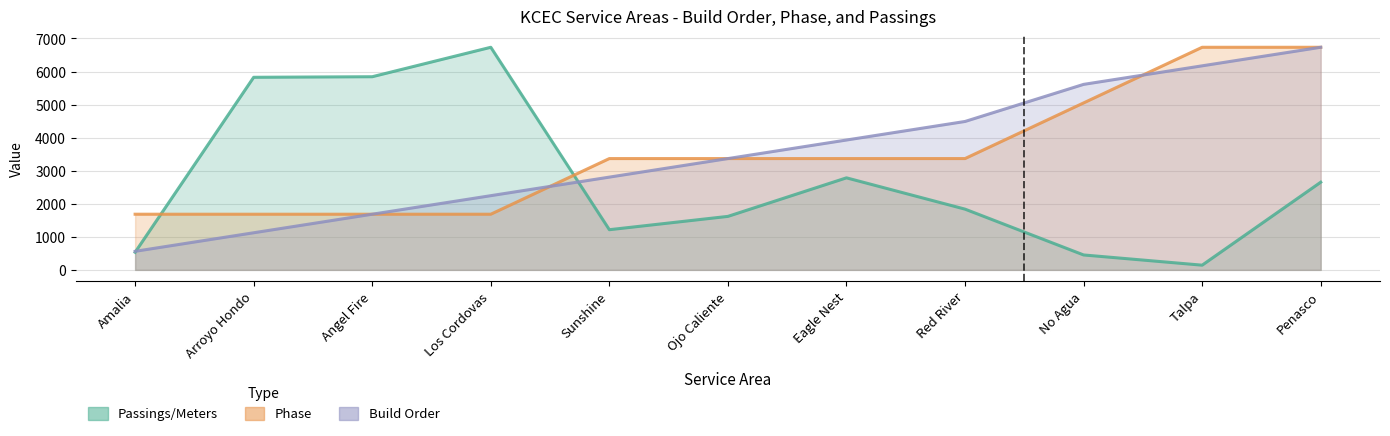

Which category has the highest value in the Passings/Meters series?

Los Cordovas